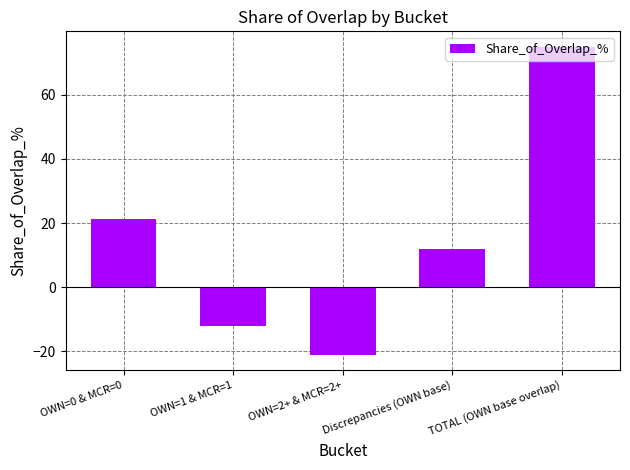

How many bars are there in total?

5